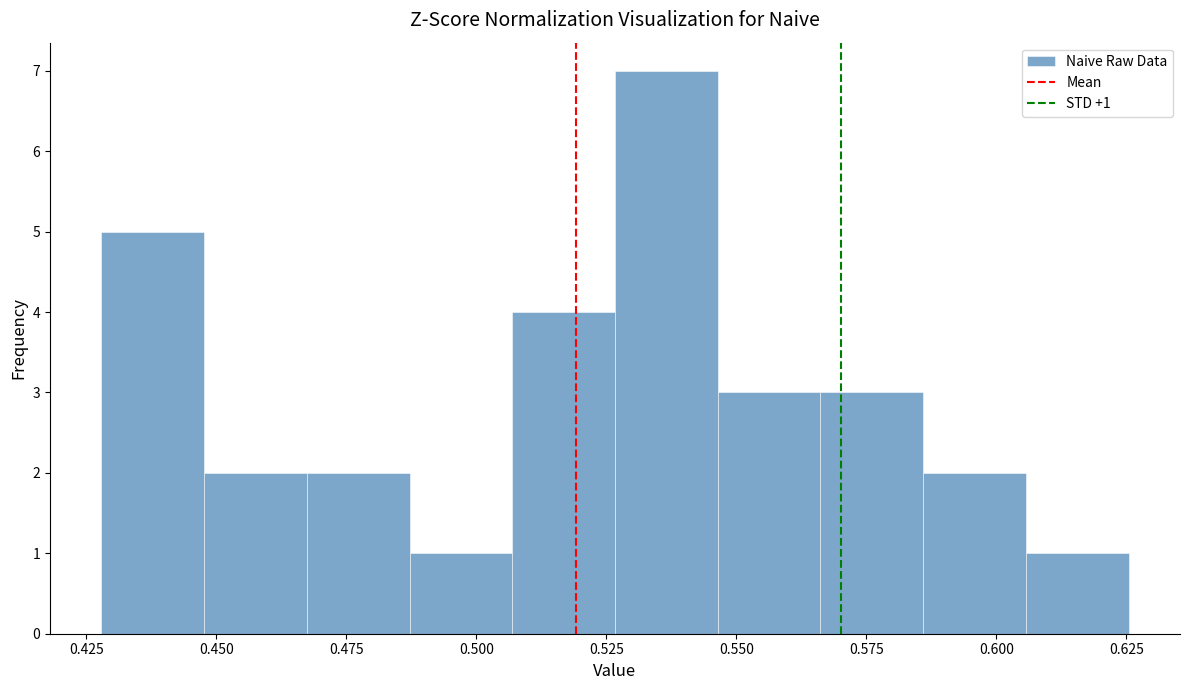

Around what value on the x-axis is the tallest bar? Give the approximate position of its centre, as read against the axis.

0.535